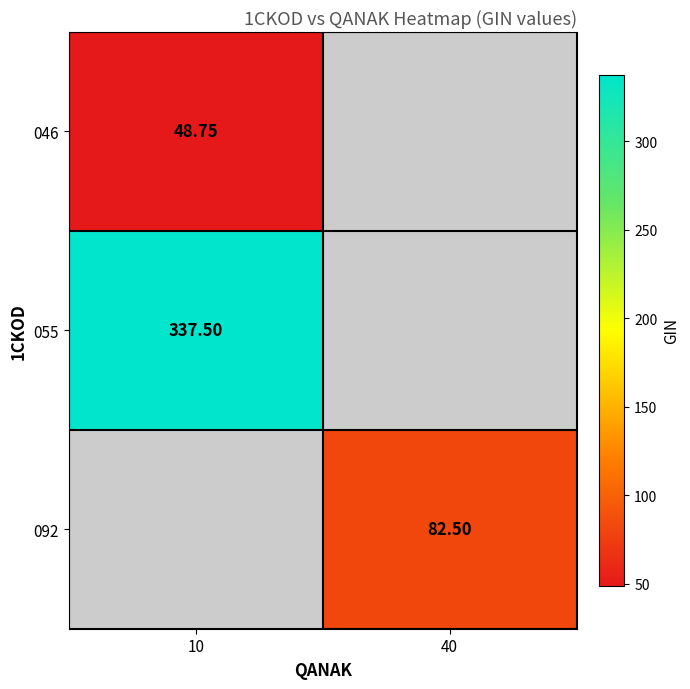

What is the smallest value displayed?

48.8